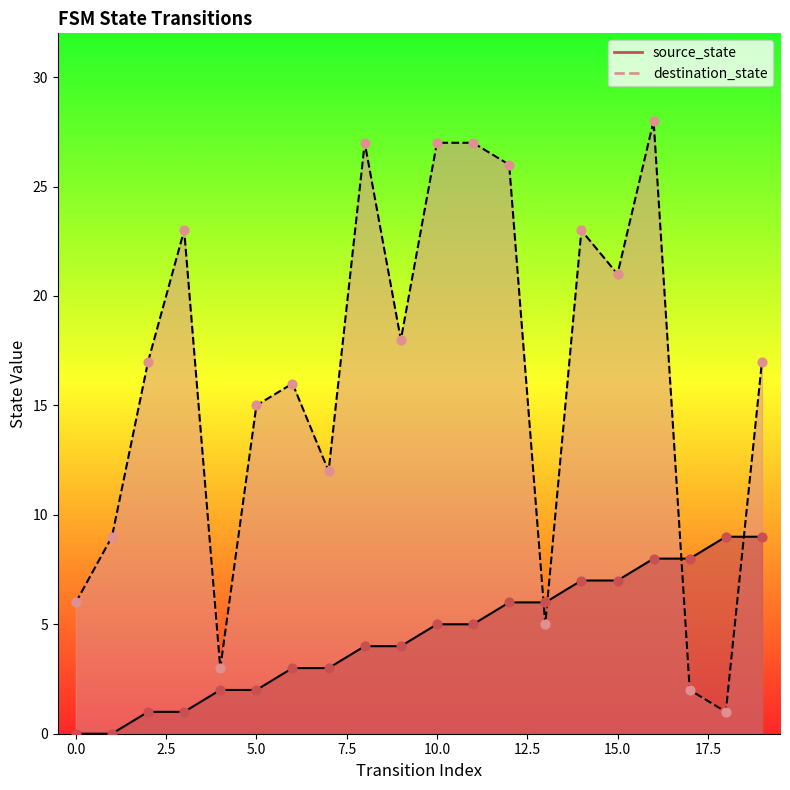

What is the total value across all series at 13?

11